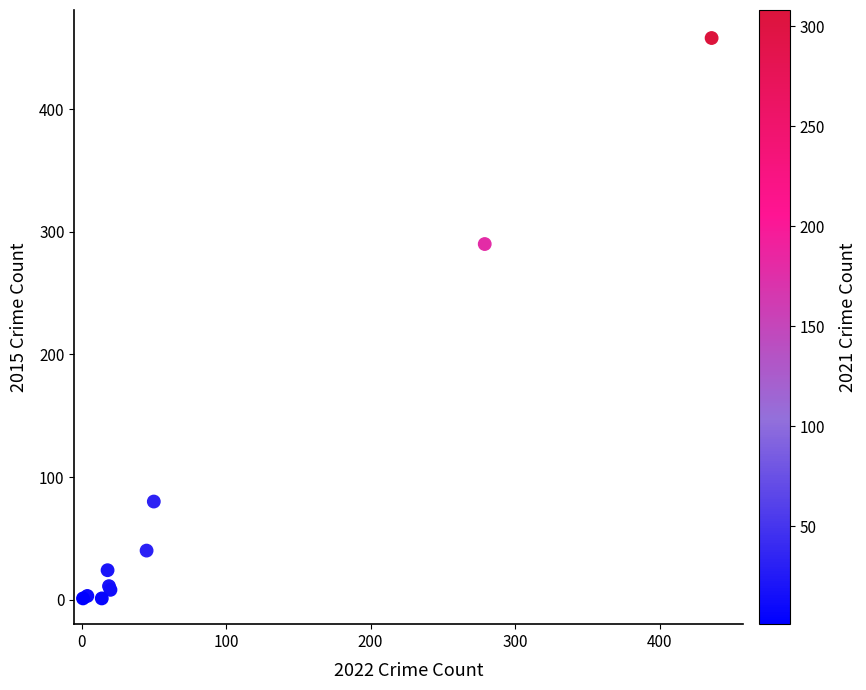

What Y value in the scatter plot is closest to 229?

290